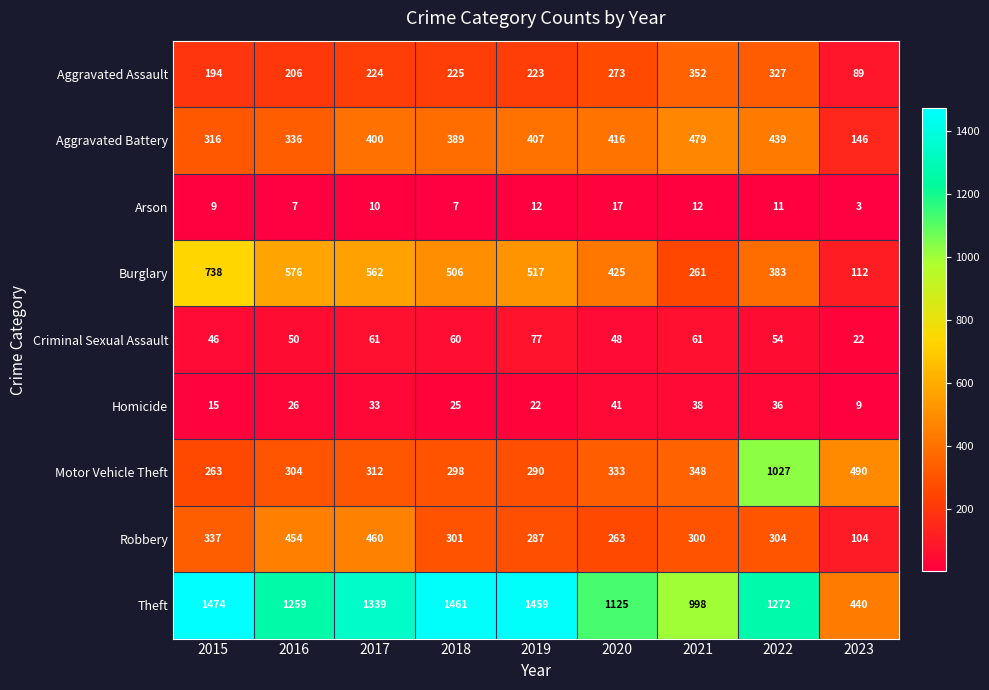

What is the minimum value shown in the chart?

3